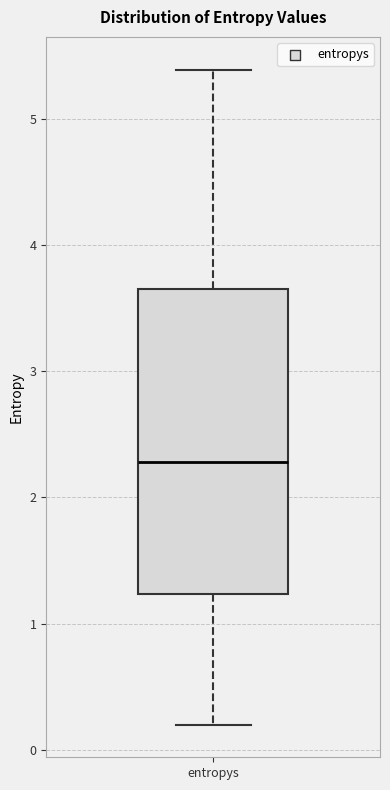

Where is the lower edge of the box for entropys on the y-axis? The values are not printed on the chart, so give them approximately, as read against the axis.

1.2